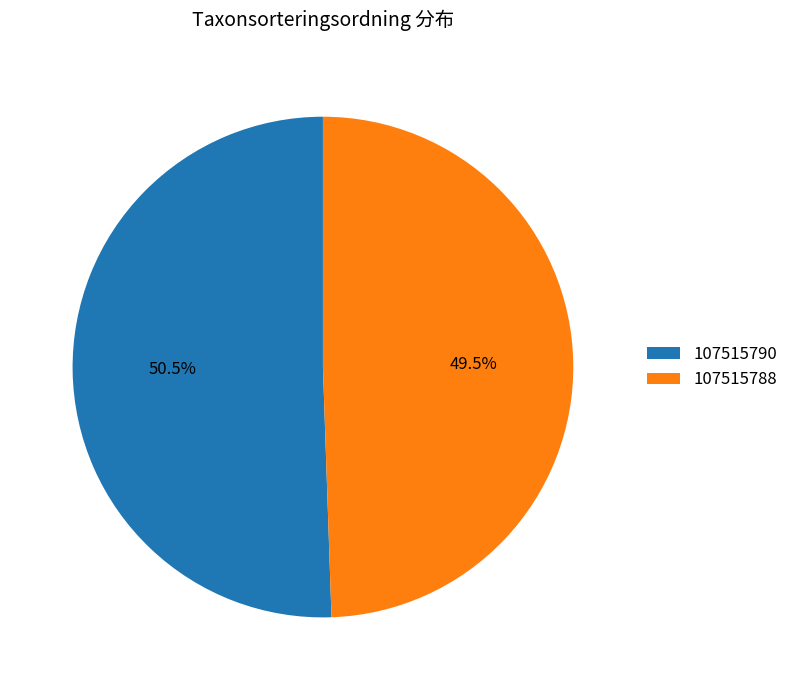

Which slice is the largest?

107515790